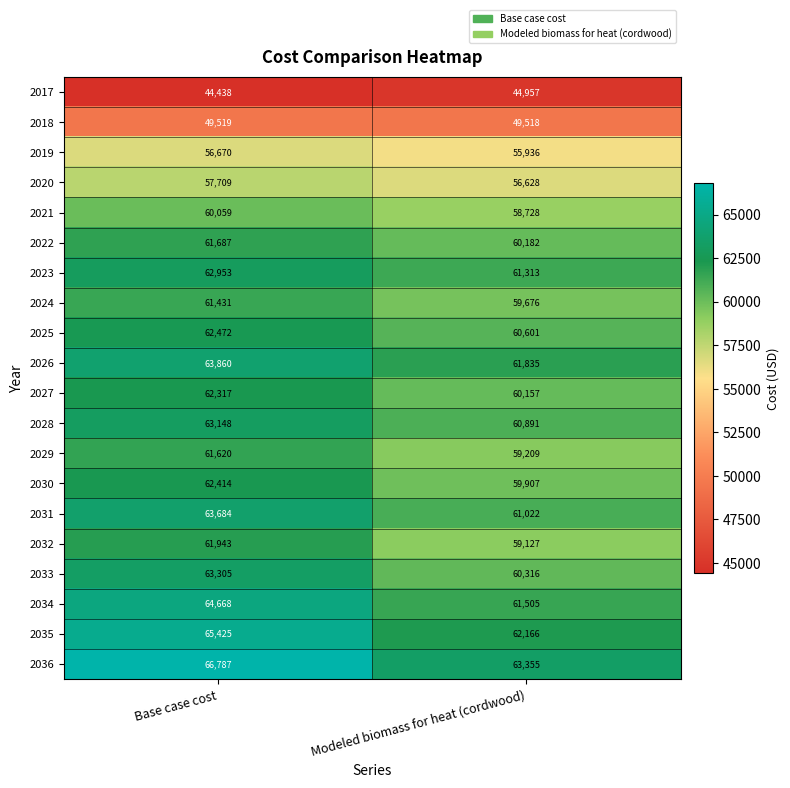

What is the spread (max minus min) of values at Base case cost?

22349